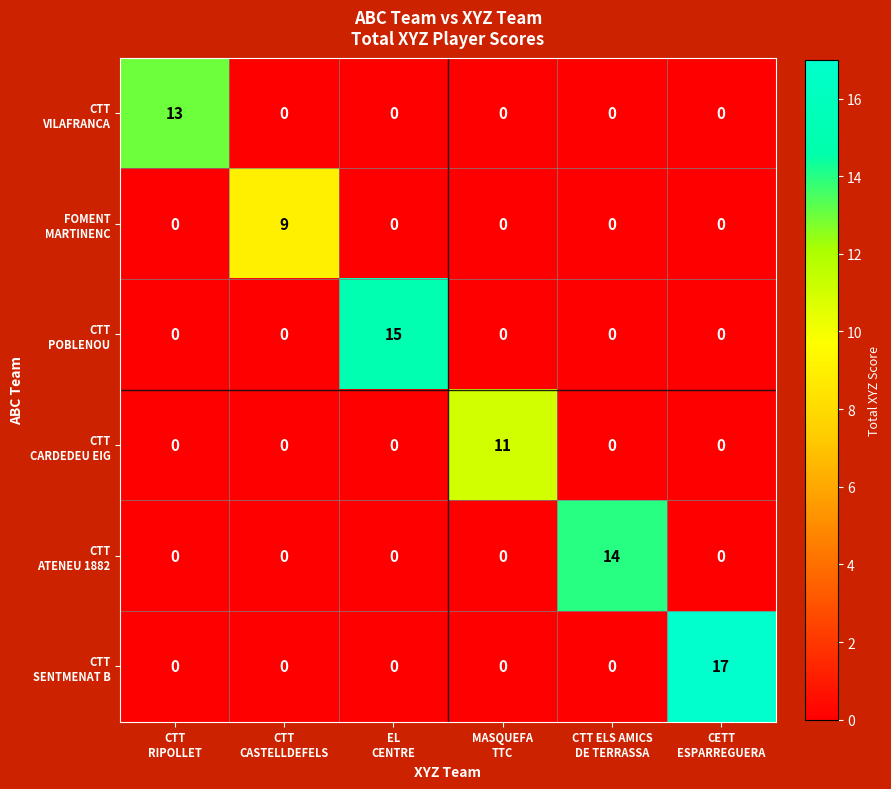

At how many categories does at least one series exceed 3?

6